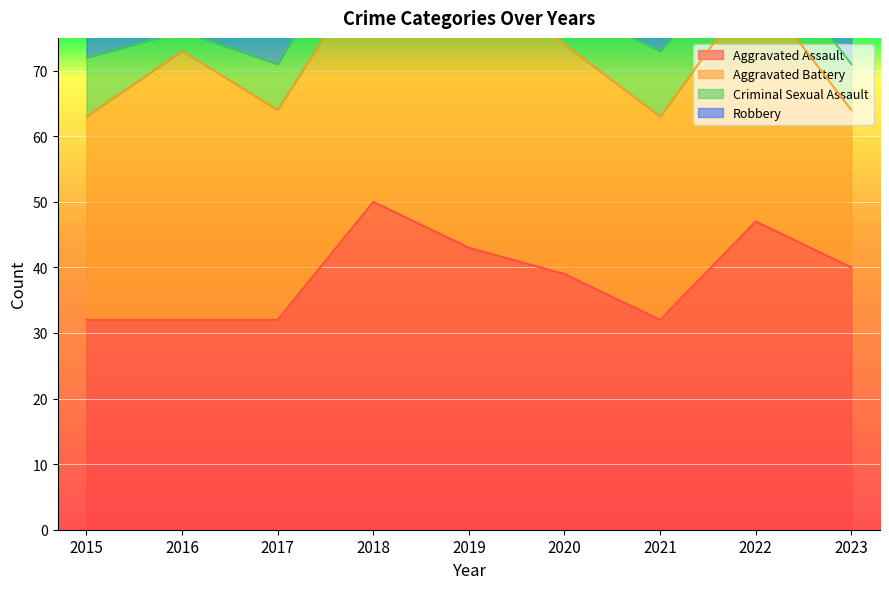

Is the value of Robbery at 2017 greater than the value of Criminal Sexual Assault at 2021?

Yes